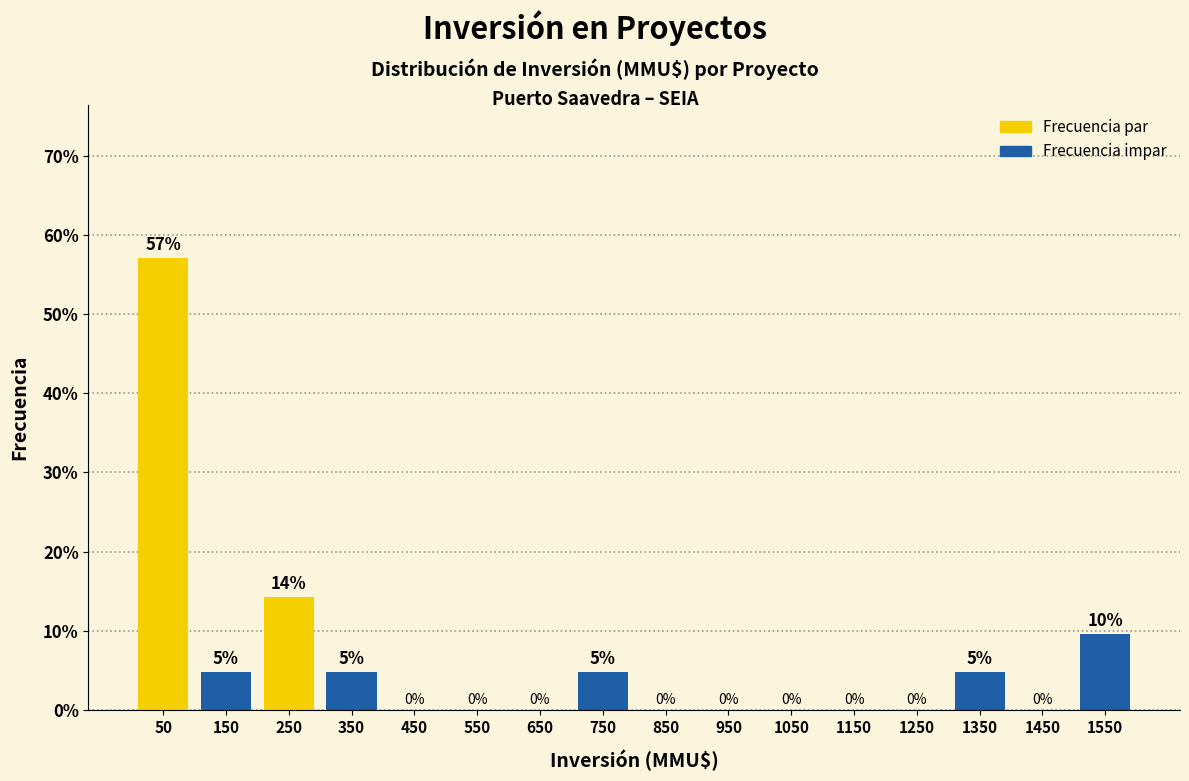

Over which range of the x-axis is the bar tallest?

0 to 100